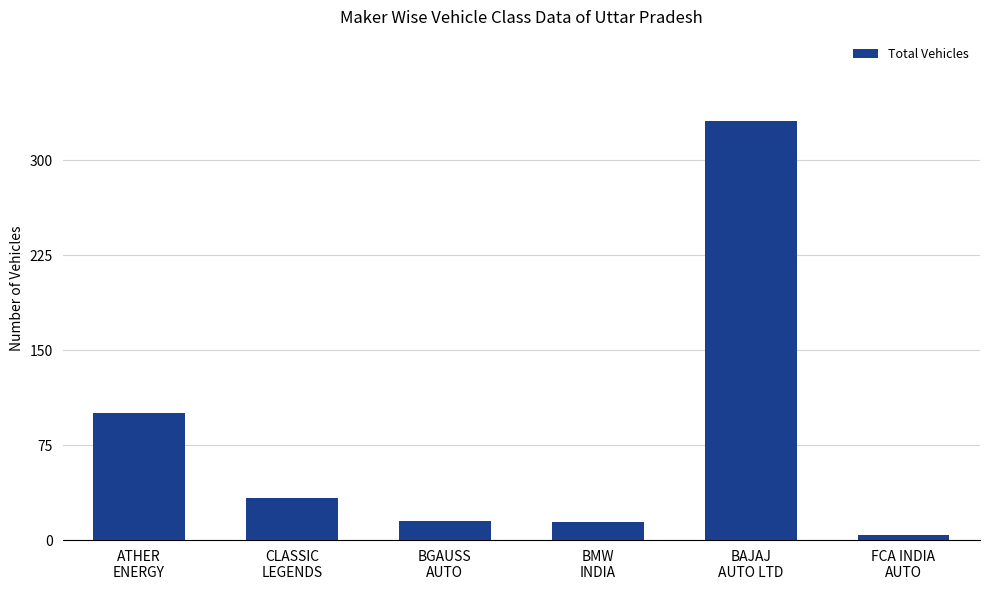

What is the difference between the maximum and minimum values?

327